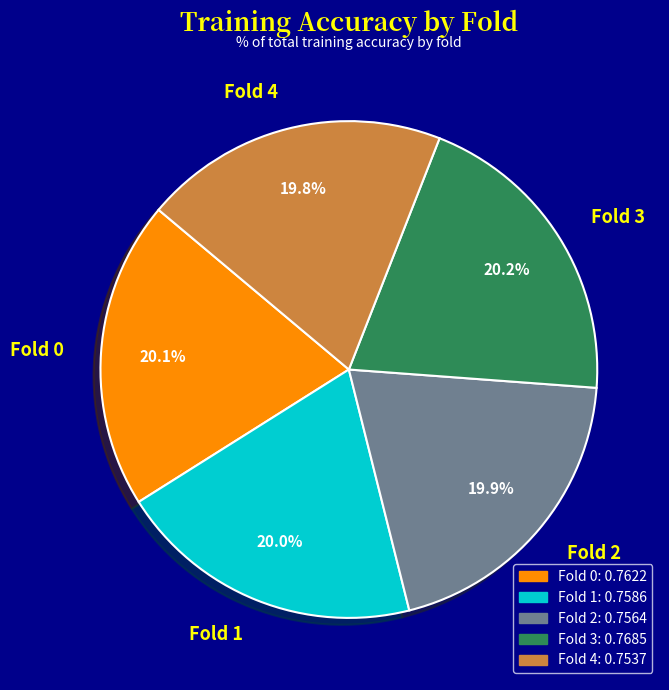

Does Fold 3 represent more than half of the total?

No